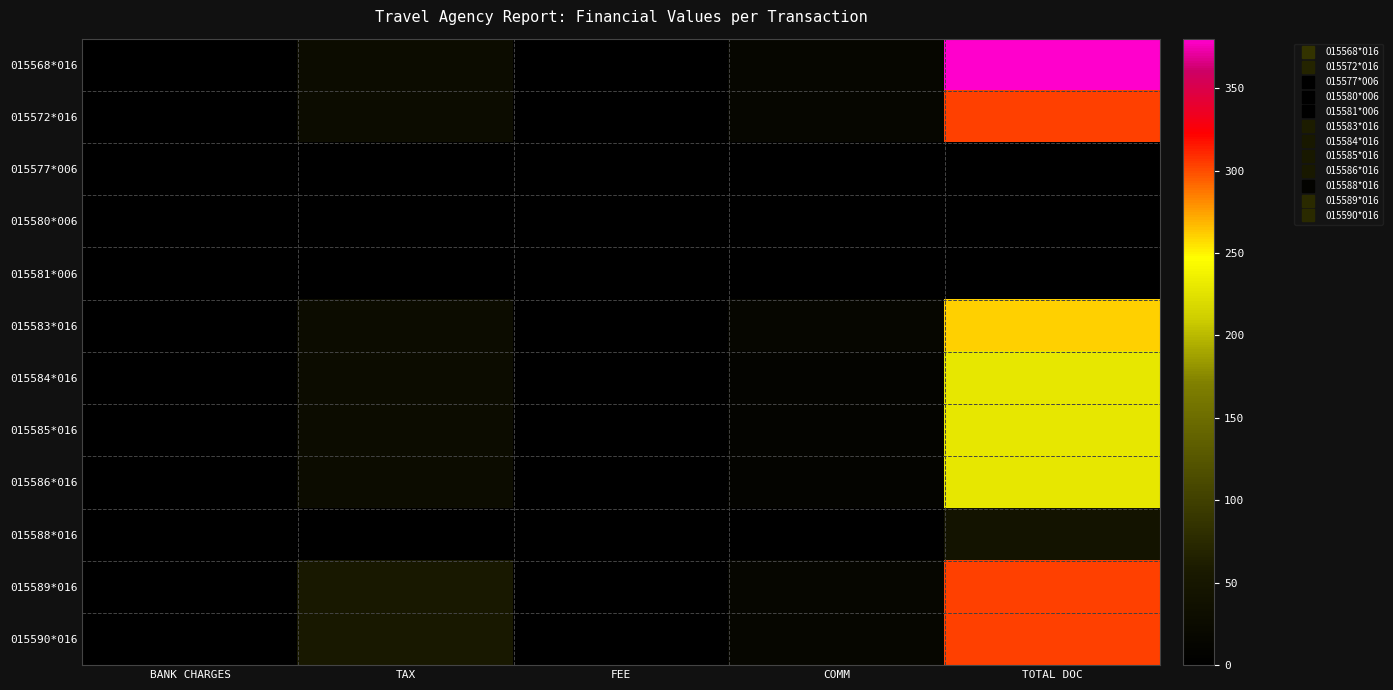

Reading left to right, extract all data points from this chart.

015568*016: BANK CHARGES=0.0	TAX=28.5	FEE=0.0	COMM=15.5	TOTAL DOC=380.0
015572*016: BANK CHARGES=0.0	TAX=28.5	FEE=0.0	COMM=15.5	TOTAL DOC=304.0
015577*006: BANK CHARGES=0.0	TAX=0.0	FEE=0.0	COMM=0.0	TOTAL DOC=0.0
015580*006: BANK CHARGES=0.0	TAX=0.0	FEE=0.0	COMM=0.0	TOTAL DOC=0.0
015581*006: BANK CHARGES=0.0	TAX=0.0	FEE=0.0	COMM=0.0	TOTAL DOC=0.0
015583*016: BANK CHARGES=0.0	TAX=28.5	FEE=0.0	COMM=13.5	TOTAL DOC=261.0
015584*016: BANK CHARGES=0.0	TAX=28.5	FEE=0.0	COMM=11.5	TOTAL DOC=230.0
015585*016: BANK CHARGES=0.0	TAX=28.5	FEE=0.0	COMM=11.5	TOTAL DOC=230.0
015586*016: BANK CHARGES=0.0	TAX=28.5	FEE=0.0	COMM=11.5	TOTAL DOC=230.0
015588*016: BANK CHARGES=0.0	TAX=0.0	FEE=0.0	COMM=0.0	TOTAL DOC=43.0
015589*016: BANK CHARGES=0.0	TAX=54.6	FEE=0.0	COMM=15.4	TOTAL DOC=304.0
015590*016: BANK CHARGES=0.0	TAX=54.6	FEE=0.0	COMM=15.4	TOTAL DOC=304.0